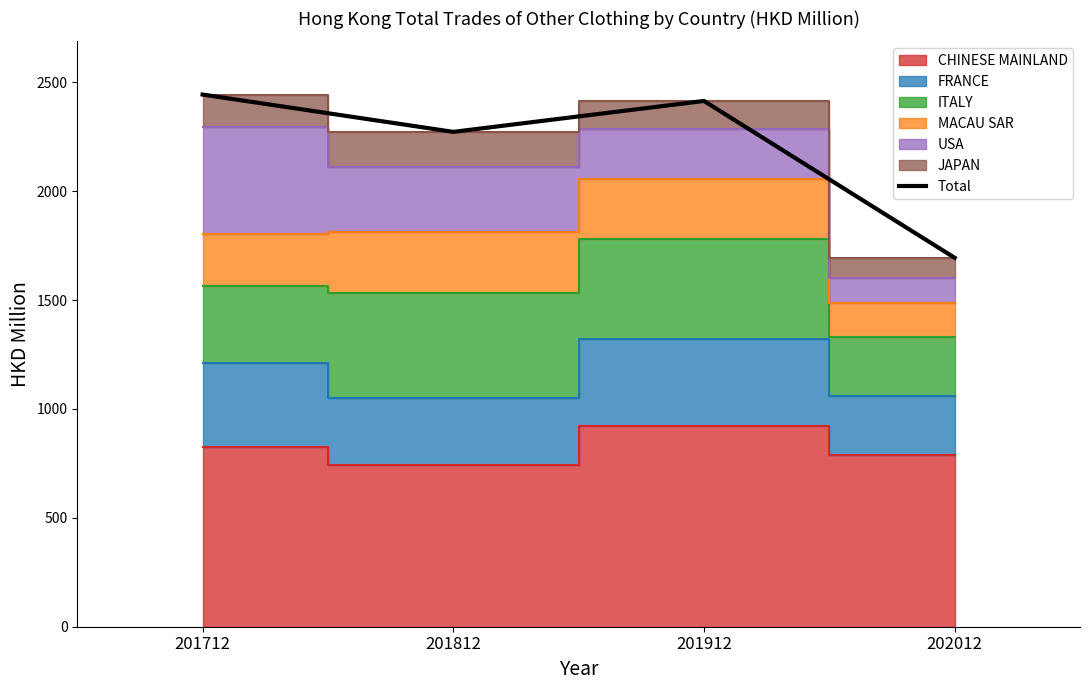

At which label does the data first exceed 2413?

201712